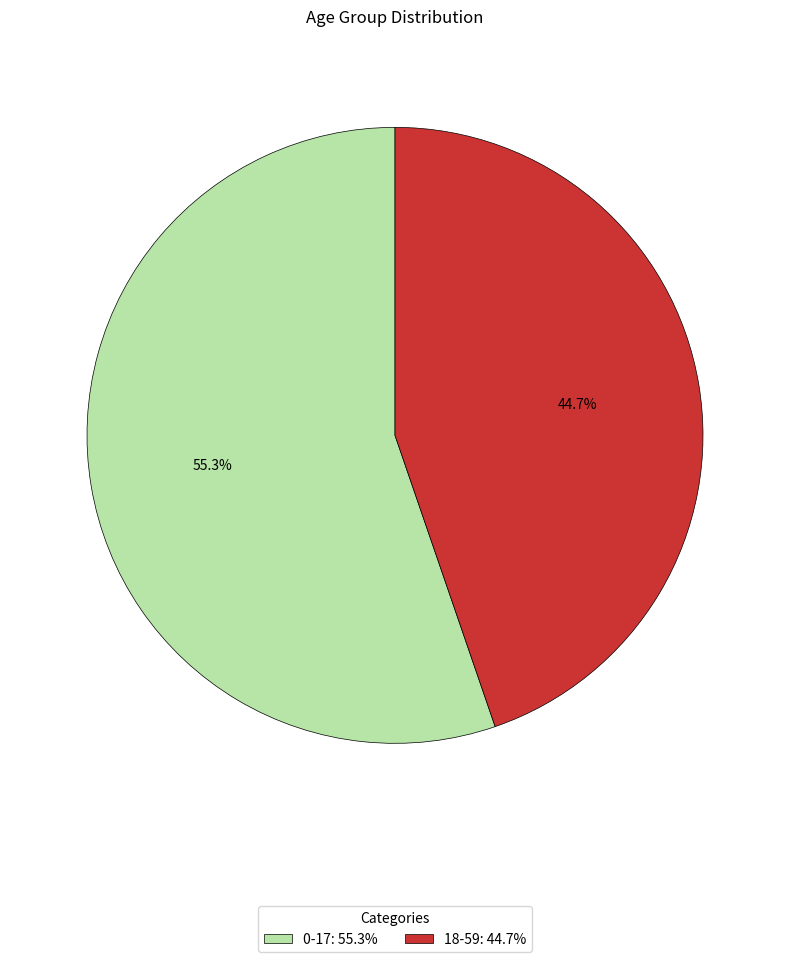

Combined, what portion of the pie is 18-59 and 0-17?

100.0%